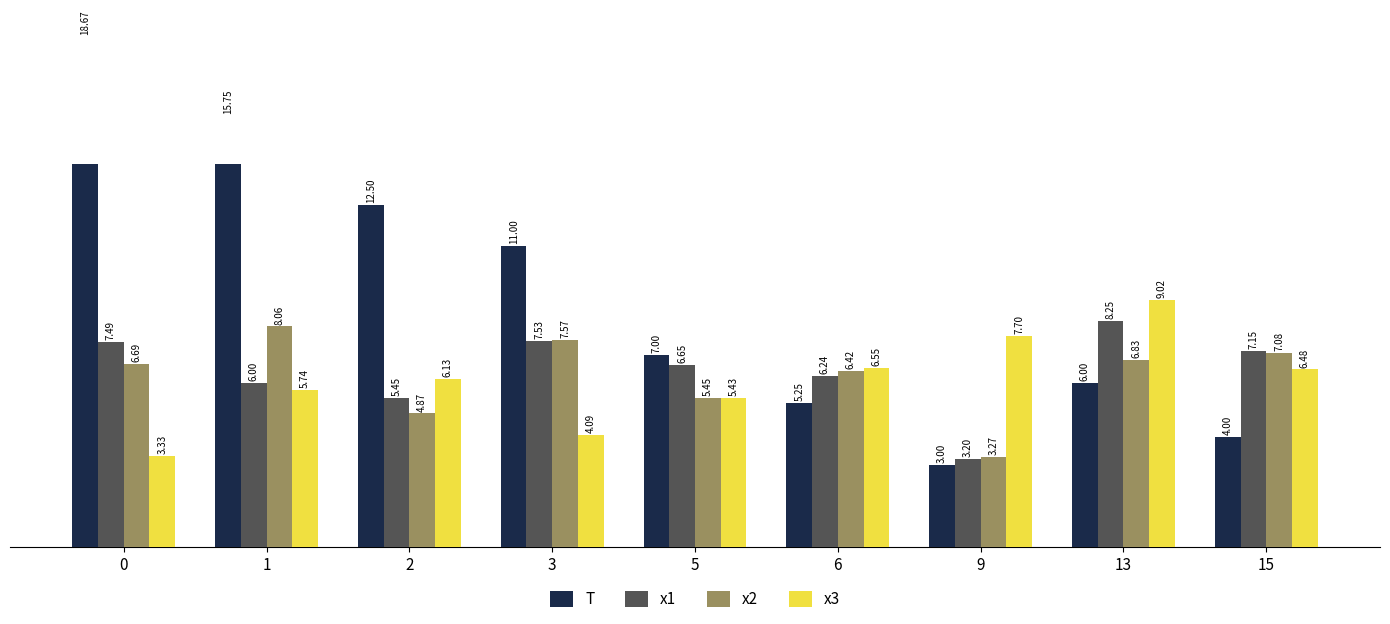

Reading right to left, extract all data points from this chart.

T: 4.0	6.0	3.0	5.2	7.0	11.0	12.5	15.8	18.7
x1: 7.2	8.2	3.2	6.2	6.7	7.5	5.5	6.0	7.5
x2: 7.1	6.8	3.3	6.4	5.5	7.6	4.9	8.1	6.7
x3: 6.5	9.0	7.7	6.5	5.4	4.1	6.1	5.7	3.3